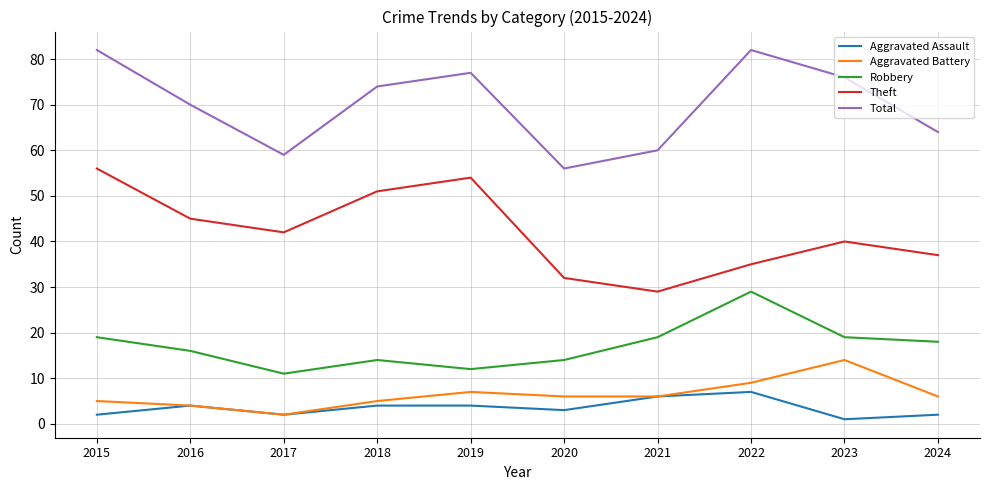

Reading left to right, list all the values displayed in this chart.

Aggravated Assault: 2015=2	2016=4	2017=2	2018=4	2019=4	2020=3	2021=6	2022=7	2023=1	2024=2
Aggravated Battery: 2015=5	2016=4	2017=2	2018=5	2019=7	2020=6	2021=6	2022=9	2023=14	2024=6
Robbery: 2015=19	2016=16	2017=11	2018=14	2019=12	2020=14	2021=19	2022=29	2023=19	2024=18
Theft: 2015=56	2016=45	2017=42	2018=51	2019=54	2020=32	2021=29	2022=35	2023=40	2024=37
Total: 2015=82	2016=70	2017=59	2018=74	2019=77	2020=56	2021=60	2022=82	2023=76	2024=64